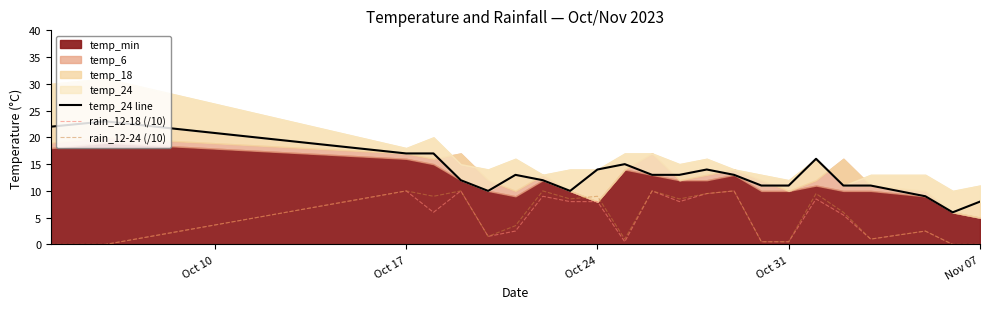

How many data points does each series have?

23